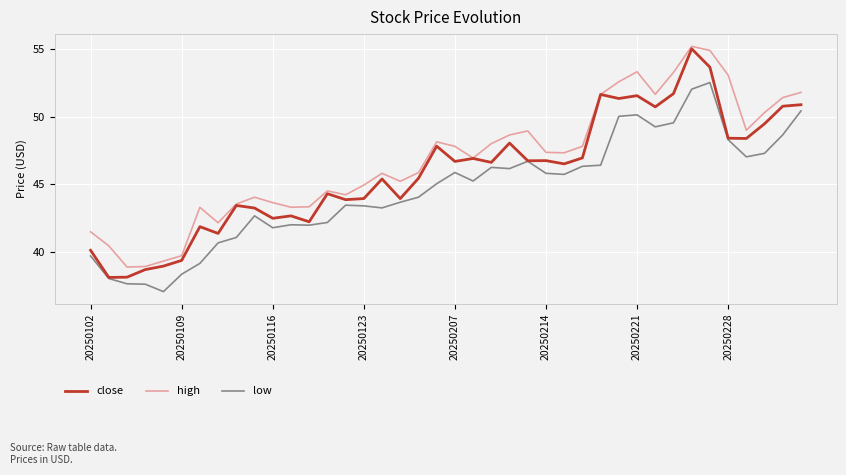

Rank the series by their maximum value, from highest to lowest.

high, close, low